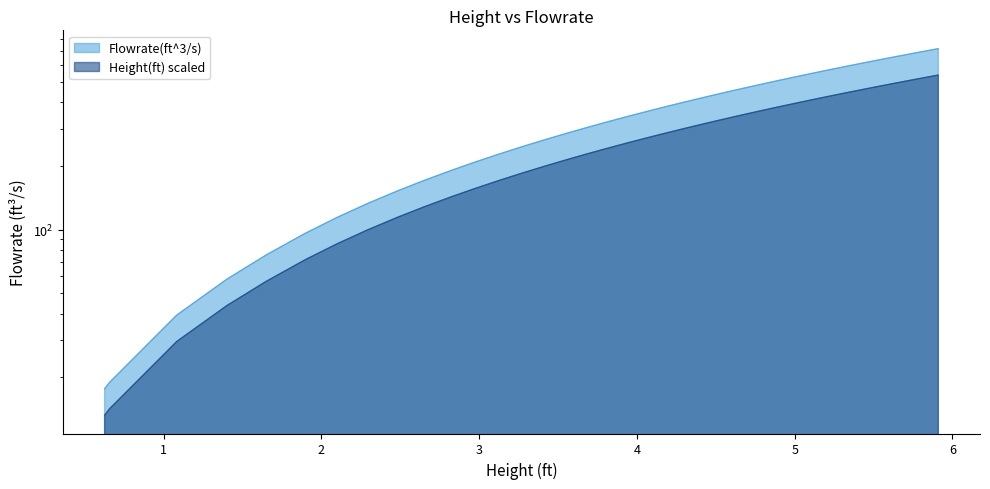

How many values in the Height(ft) series are below 269?

20